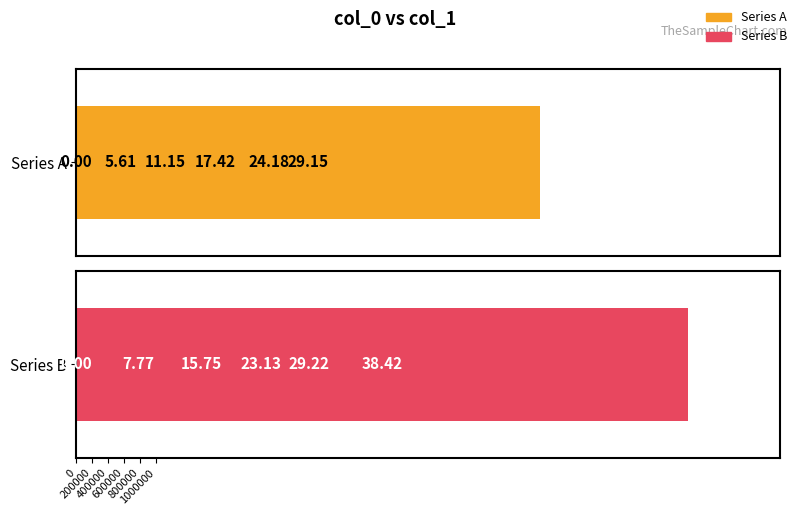

Reading left to right, extract all data points from this chart.

Series A: 0=0.0	200000=5.6	400000=11.2	600000=17.4	800000=24.2	1000000=29.1
Series B: 0=0.0	200000=7.8	400000=15.8	600000=23.1	800000=29.2	1000000=38.4